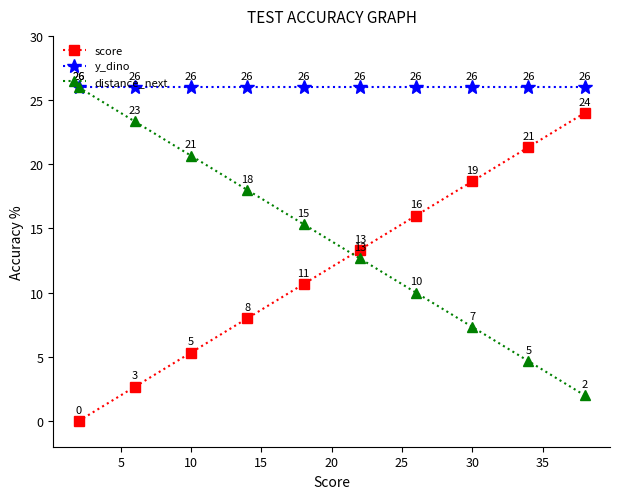

What is the maximum value for y_dino?

26.0